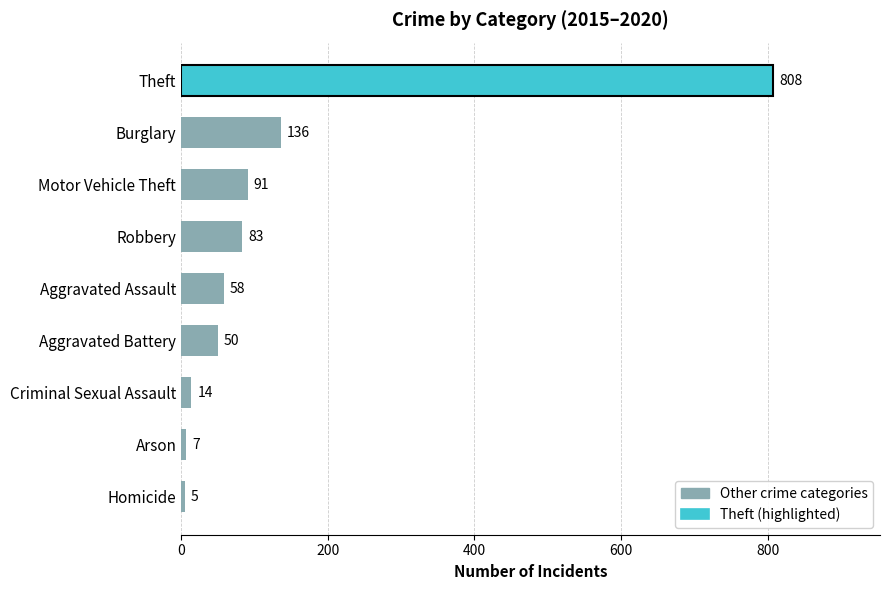

What is the difference between the maximum and minimum values?

803